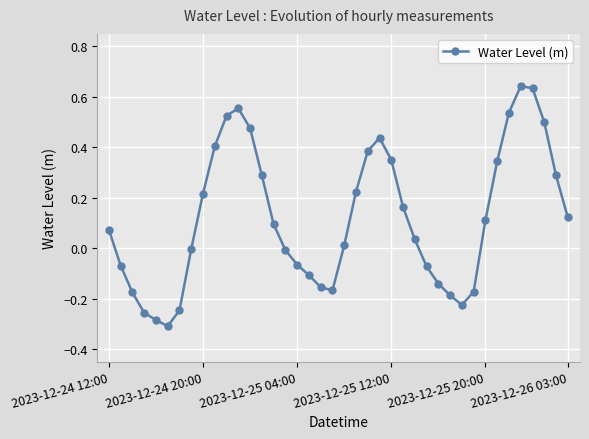

How many points are lower than both their immediate neighbors (excluding endpoints)?

3